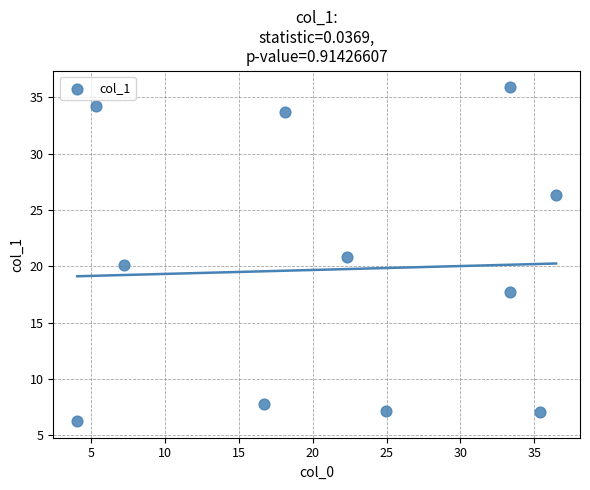

What is the range of X values (max minus min)?

32.4